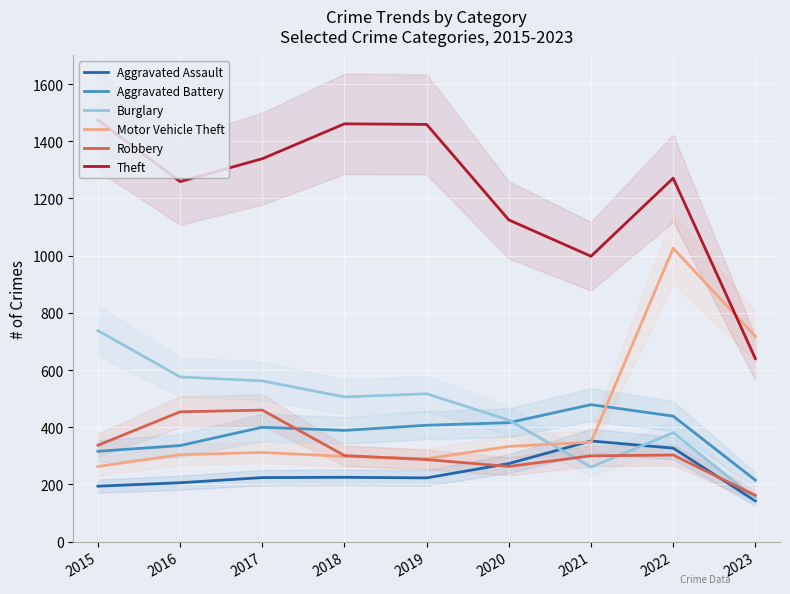

How many data points in Robbery are above 301?

4